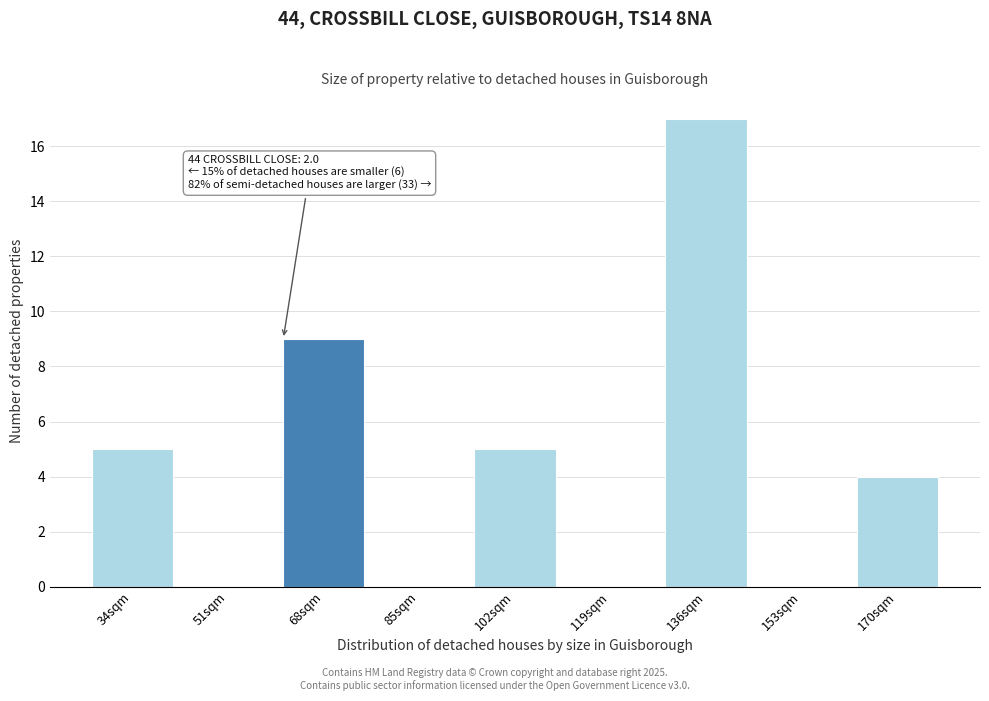

Reading left to right, extract all data points from this chart.

34sqm=5	51sqm=0	68sqm=9	85sqm=0	102sqm=5	119sqm=0	136sqm=17	153sqm=0	170sqm=4